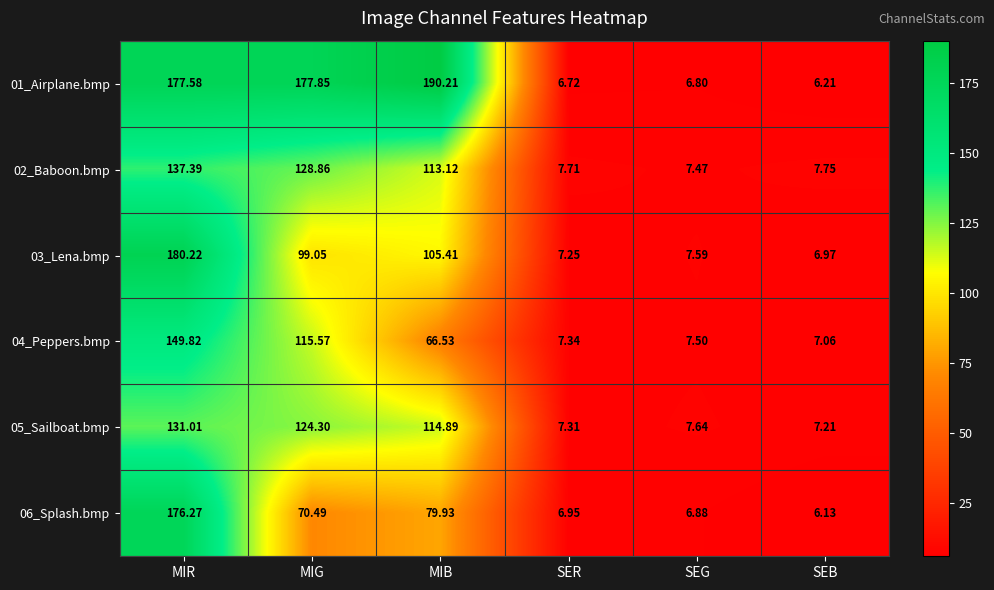

Is the value of 05_Sailboat.bmp at SEG greater than the value of 04_Peppers.bmp at MIR?

No